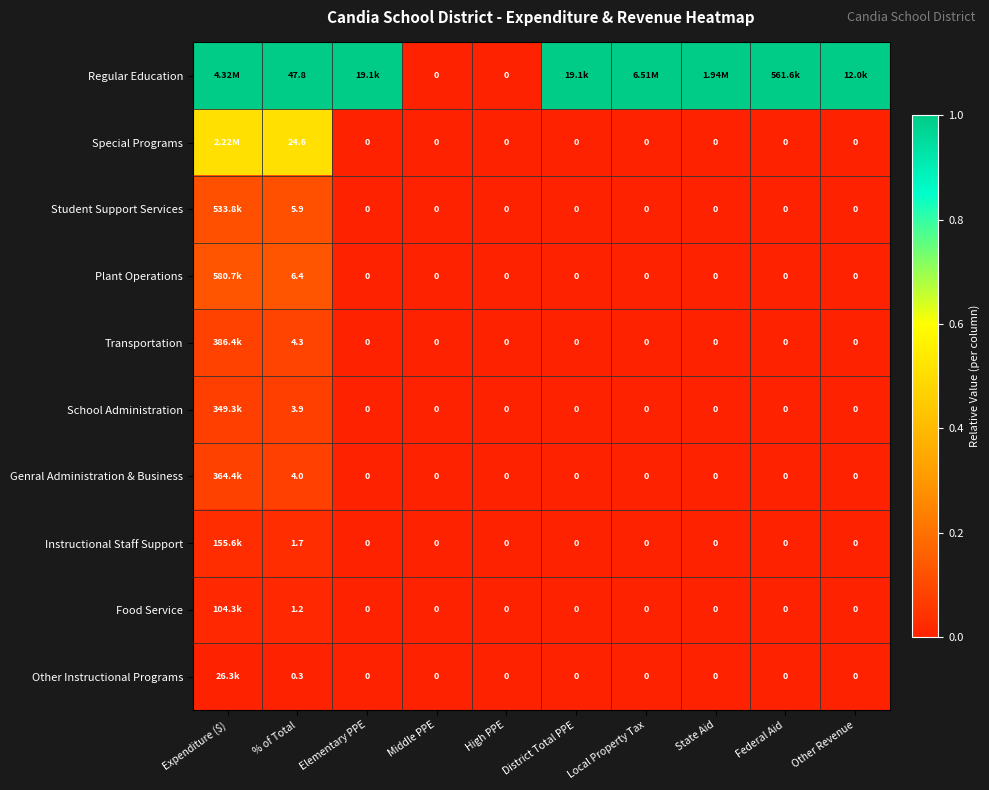

What is the total value across all series at % of Total?

100.1